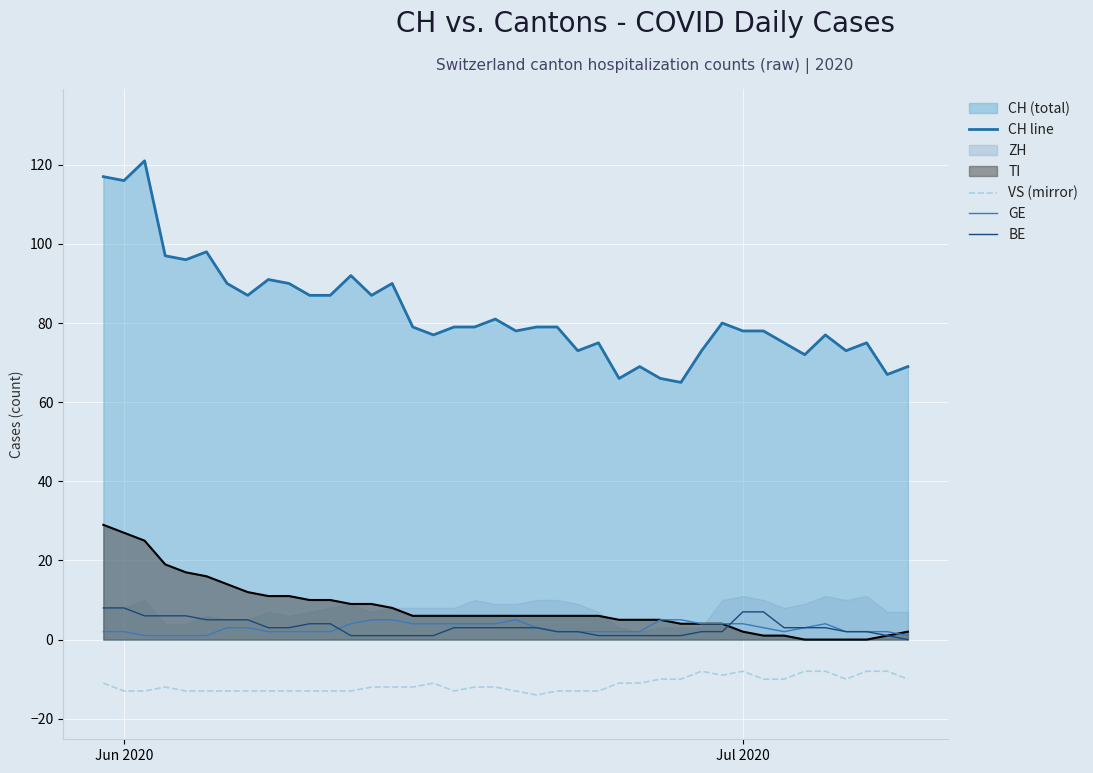

What is the value of the GE point at the 2nd from the left?

2